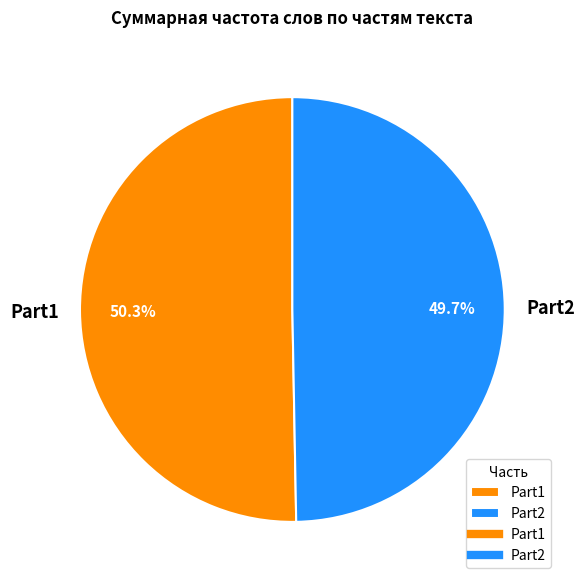

Rank the categories by value from lowest to highest.

Part2, Part1